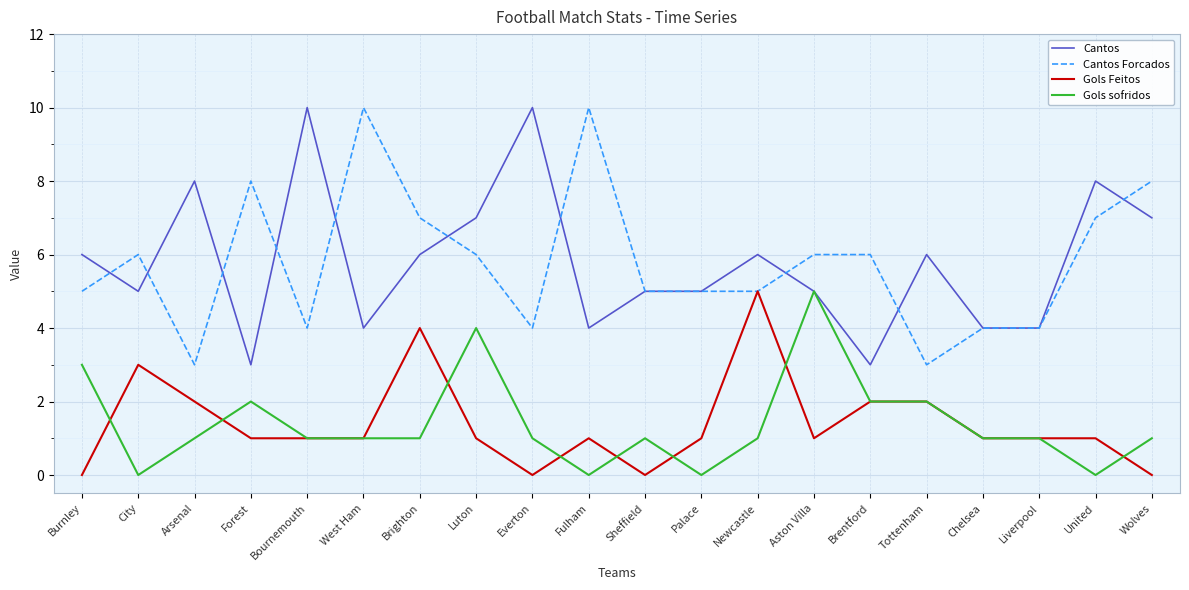

What is the difference between the Gols Feitos values at Aston Villa and Burnley?

1